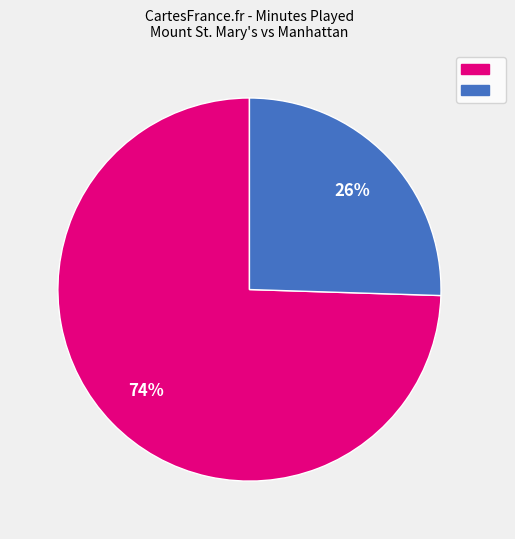

Does any single category account for the majority?

Yes